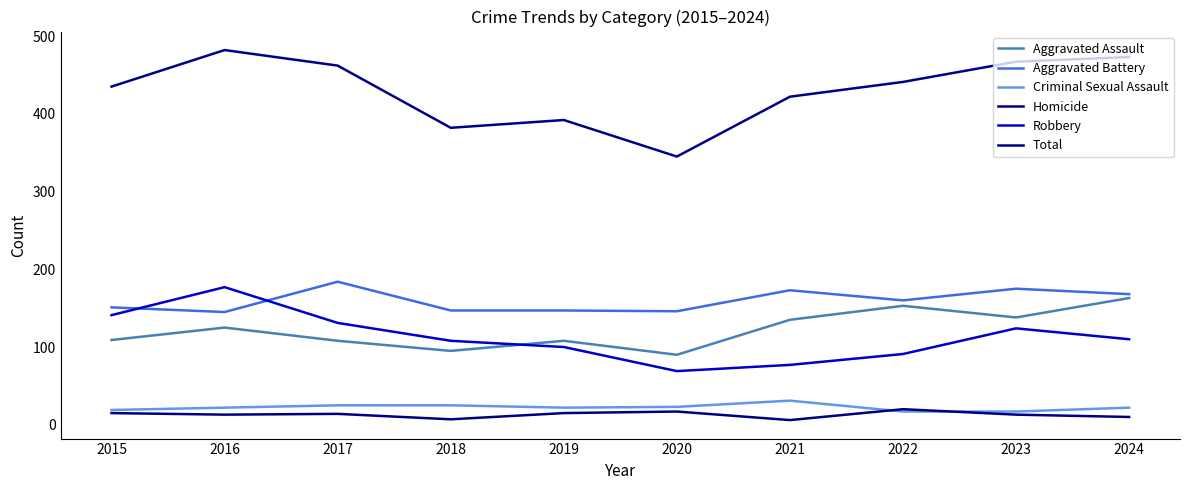

The value of Aggravated Assault at 2024 is 163. True or false?

True